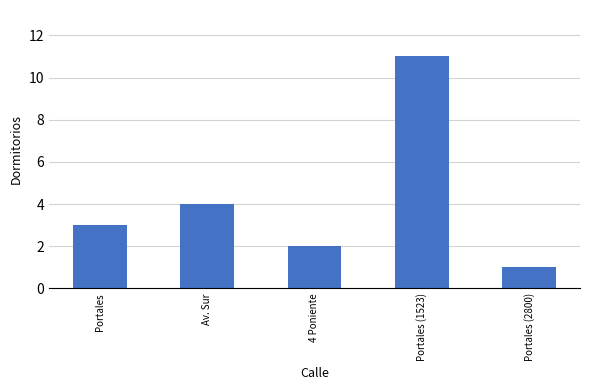

Is it true that the value at Av. Sur is 3?

False